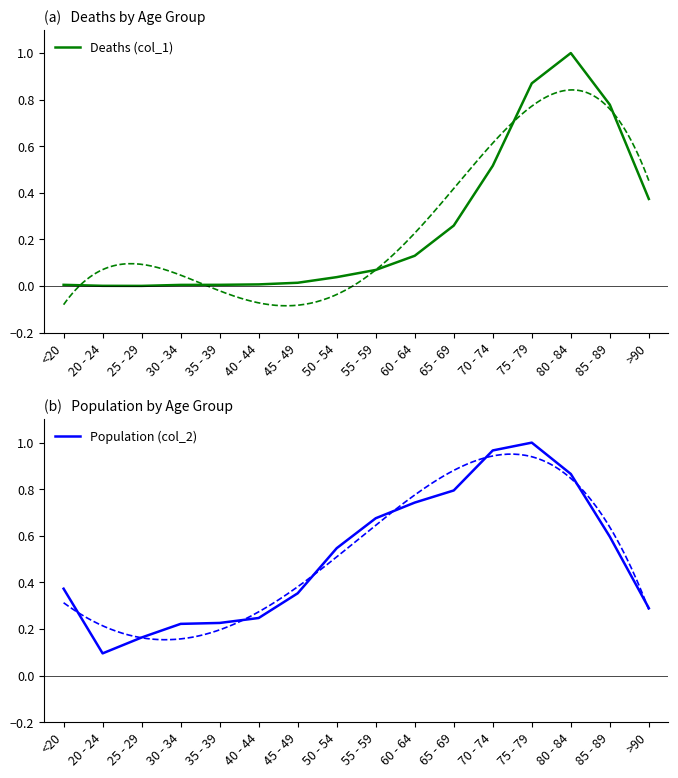

Where is Population (col_2) nearest to the value 0?

20 - 24